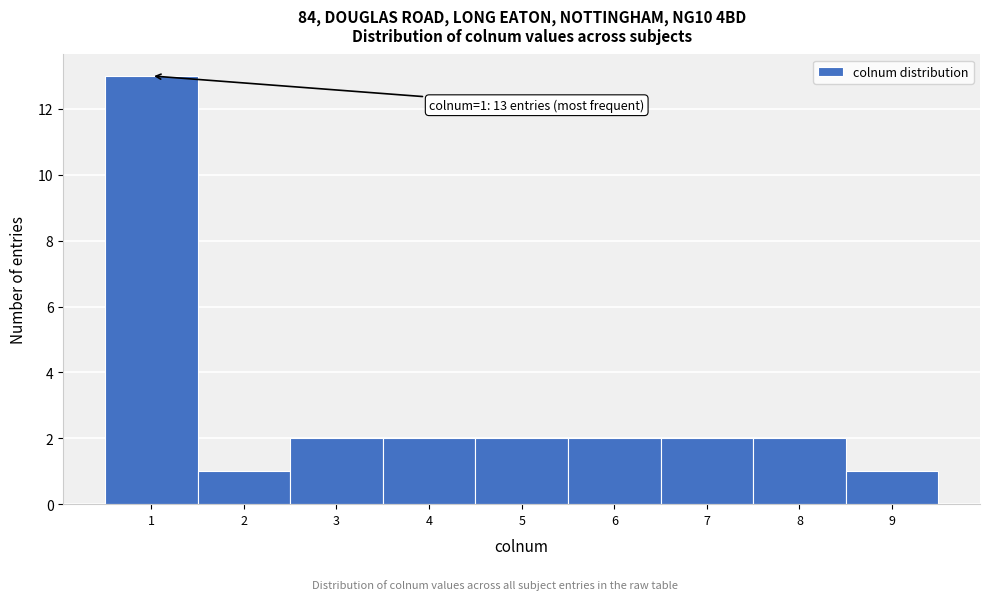

Over which range of the x-axis is the bar tallest?

0.5 to 1.5